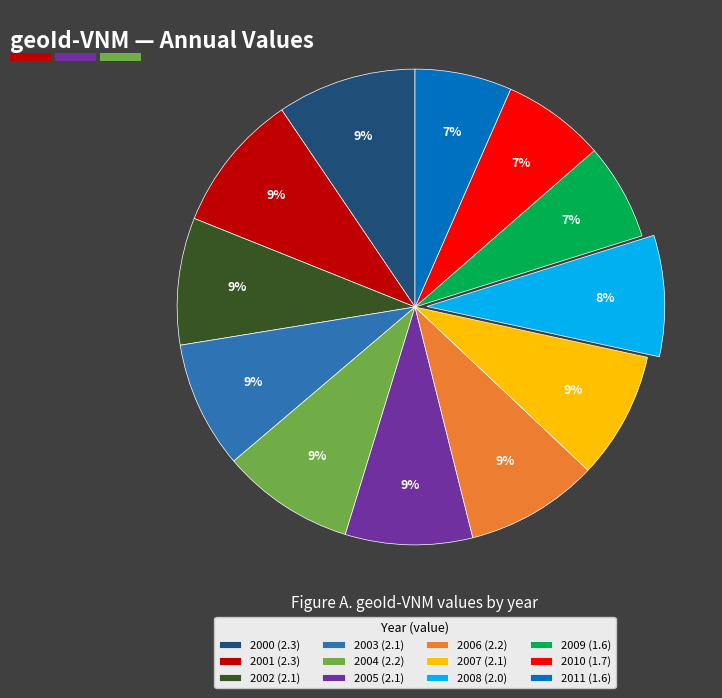

The 2004 slice represents 1% of the pie. True or false?

False